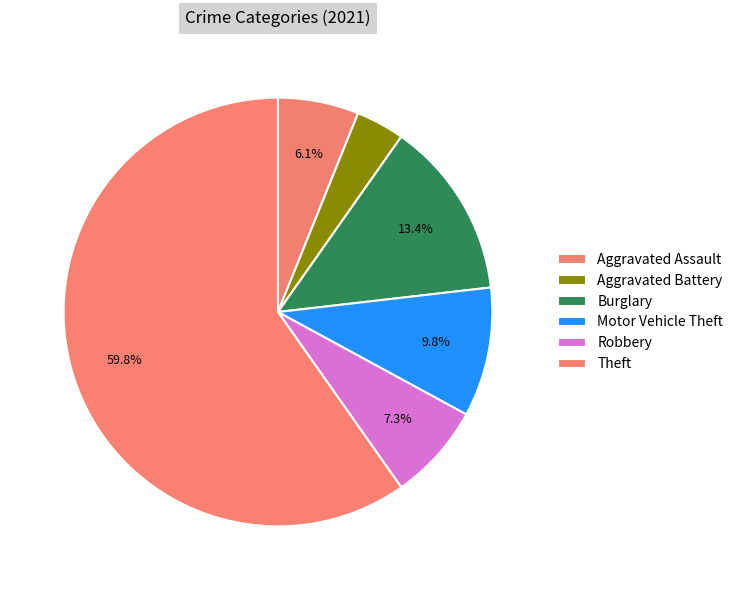

How many slices are in this pie chart?

6